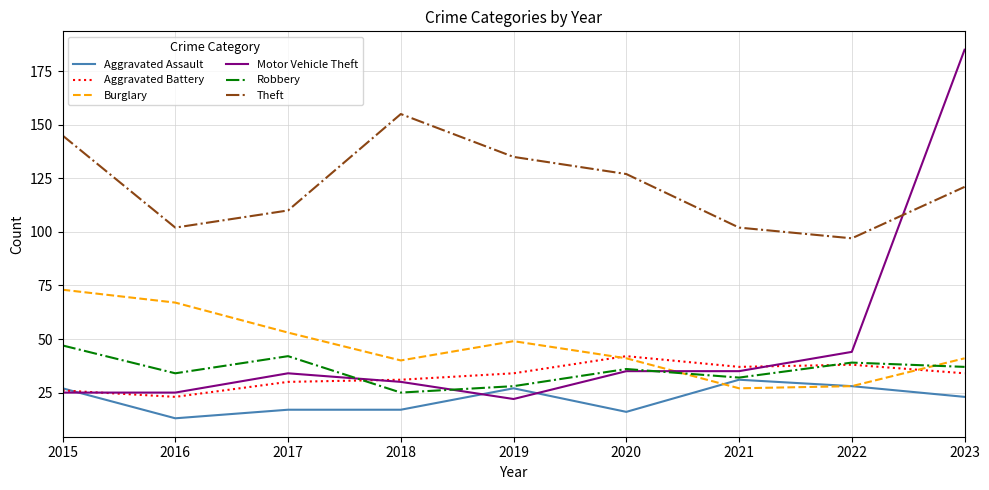

Which series changed the most between 2018 and 2021?

Theft